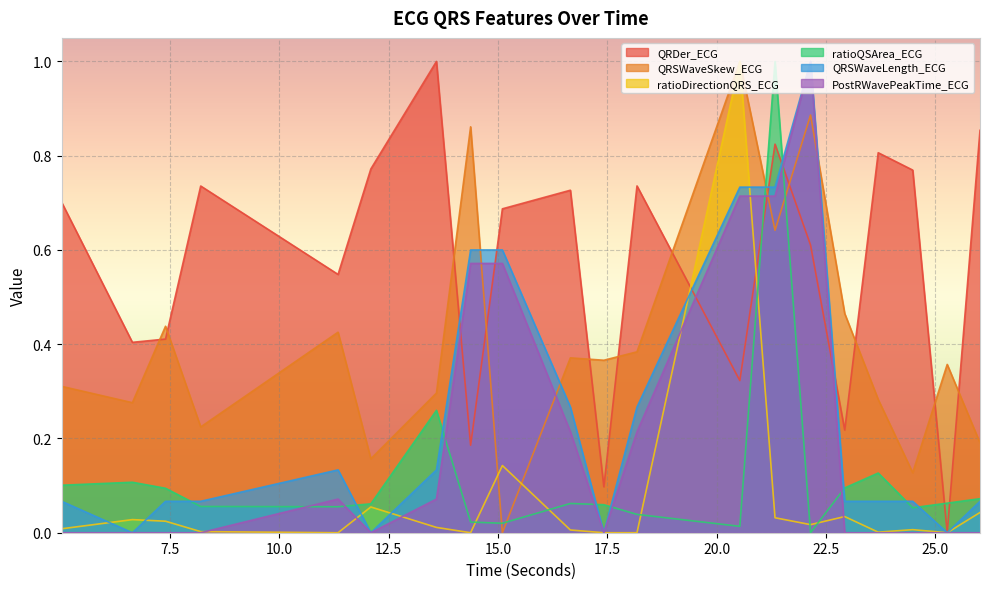

Reading right to left, extract all data points from this chart.

QRDer_ECG: 0.9	0.0	0.8	0.8	0.2	0.6	0.8	0.3	0.7	0.1	0.7	0.7	0.2	1.0	0.8	0.5	0.7	0.4	0.4	0.7
QRSWaveSkew_ECG: 0.2	0.4	0.1	0.3	0.5	0.9	0.6	1.0	0.4	0.4	0.4	0.0	0.9	0.3	0.2	0.4	0.2	0.4	0.3	0.3
ratioDirectionQRS_ECG: 0.0	0.0	0.0	0.0	0.0	0.0	0.0	1.0	0.0	0.0	0.0	0.1	0.0	0.0	0.1	0.0	0.0	0.0	0.0	0.0
ratioQSArea_ECG: 0.1	0.1	0.1	0.1	0.1	0.0	1.0	0.0	0.0	0.1	0.1	0.0	0.0	0.3	0.1	0.1	0.1	0.1	0.1	0.1
QRSWaveLength_ECG: 0.1	0.0	0.1	0.1	0.1	1.0	0.7	0.7	0.3	0.0	0.3	0.6	0.6	0.1	0.0	0.1	0.1	0.1	0.0	0.1
PostRWavePeakTime_ECG: 0.0	0.0	0.0	0.0	0.0	1.0	0.7	0.7	0.2	0.0	0.2	0.6	0.6	0.1	0.0	0.1	0.0	0.0	0.0	0.0